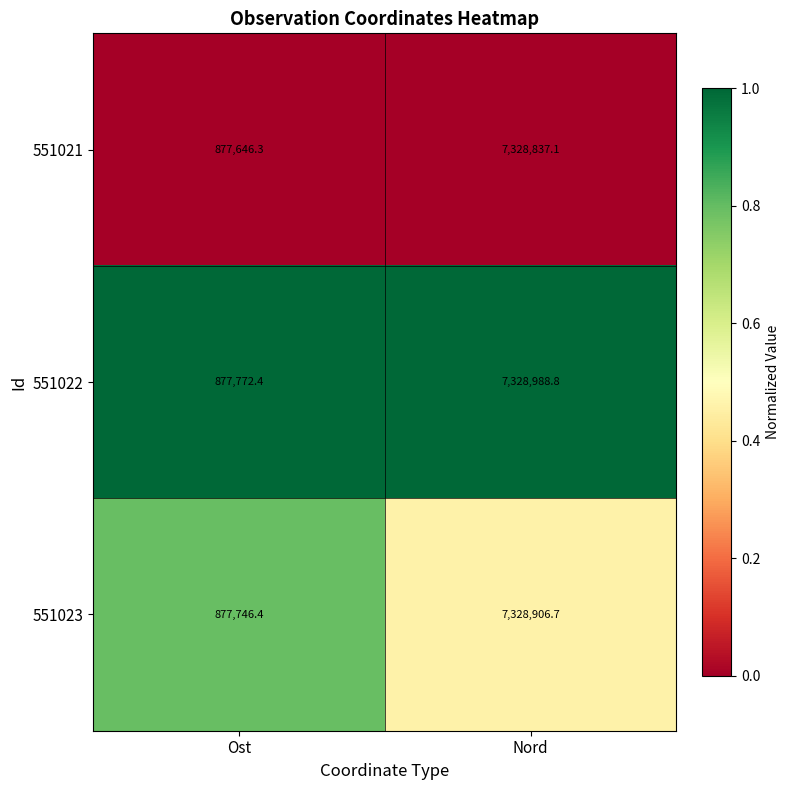

Where does the 551022 series first go above 7328988?

Nord